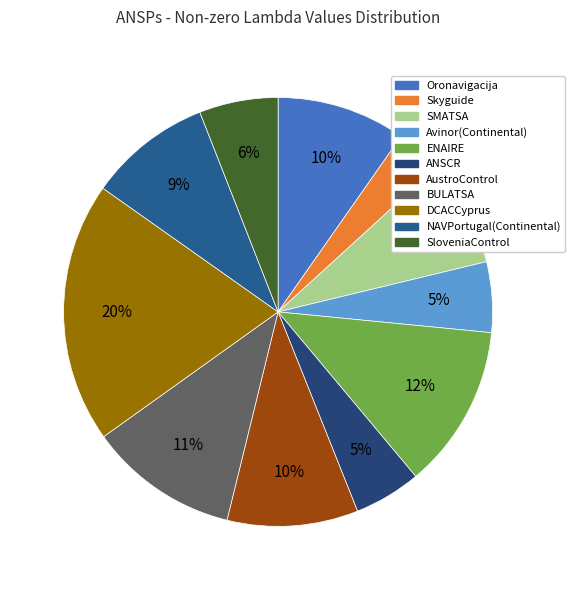

Is the sum of DCACCyprus and Avinor(Continental) greater than half?

No